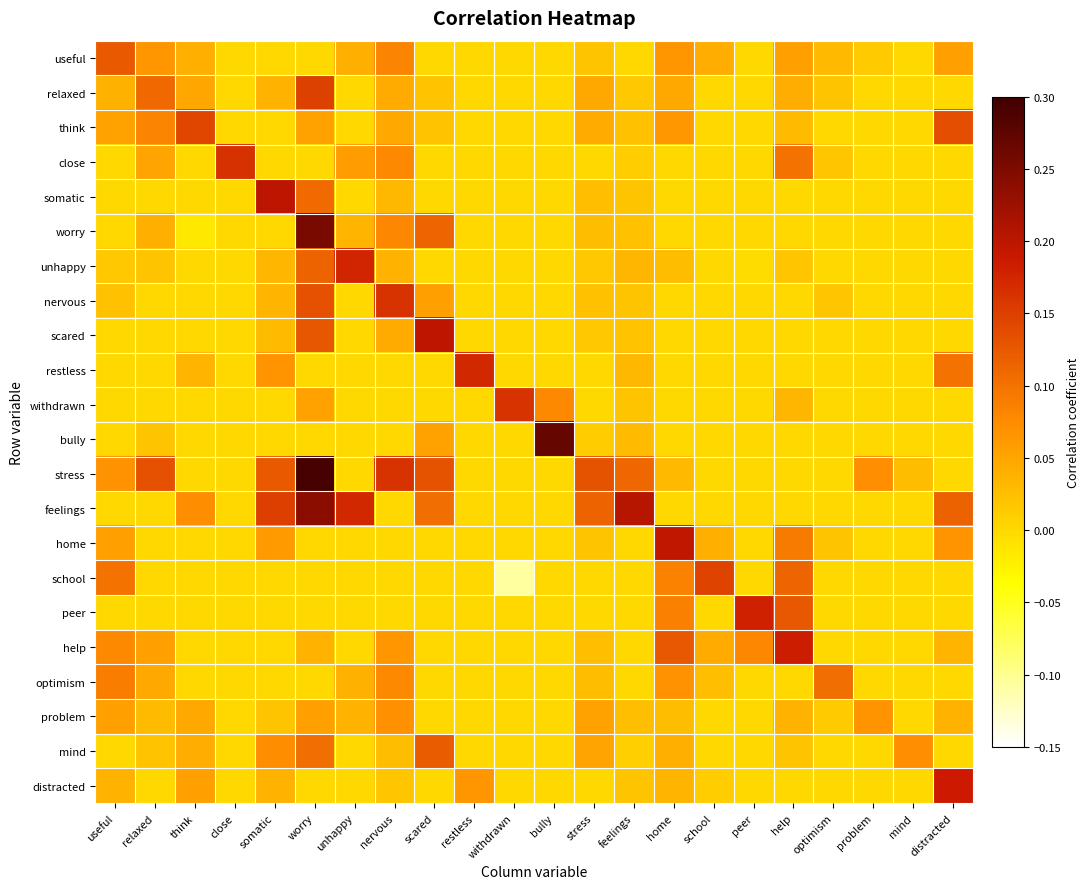

What is the total value across all series at peer?

0.3